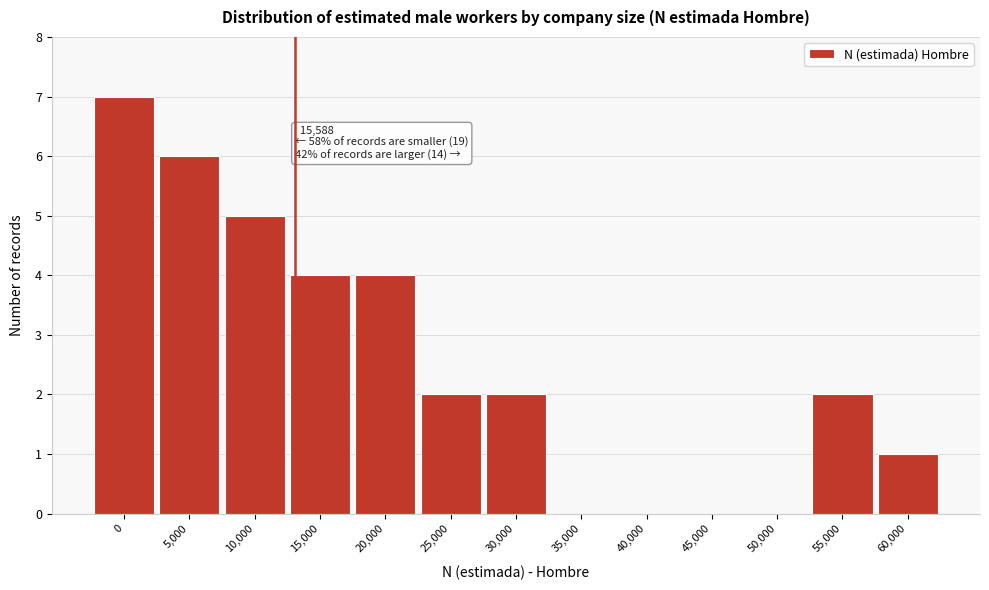

Reading right to left, extract all data points from this chart.

60,000=1	55,000=2	50,000=0	45,000=0	40,000=0	35,000=0	30,000=2	25,000=2	20,000=4	15,000=4	10,000=5	5,000=6	0=7